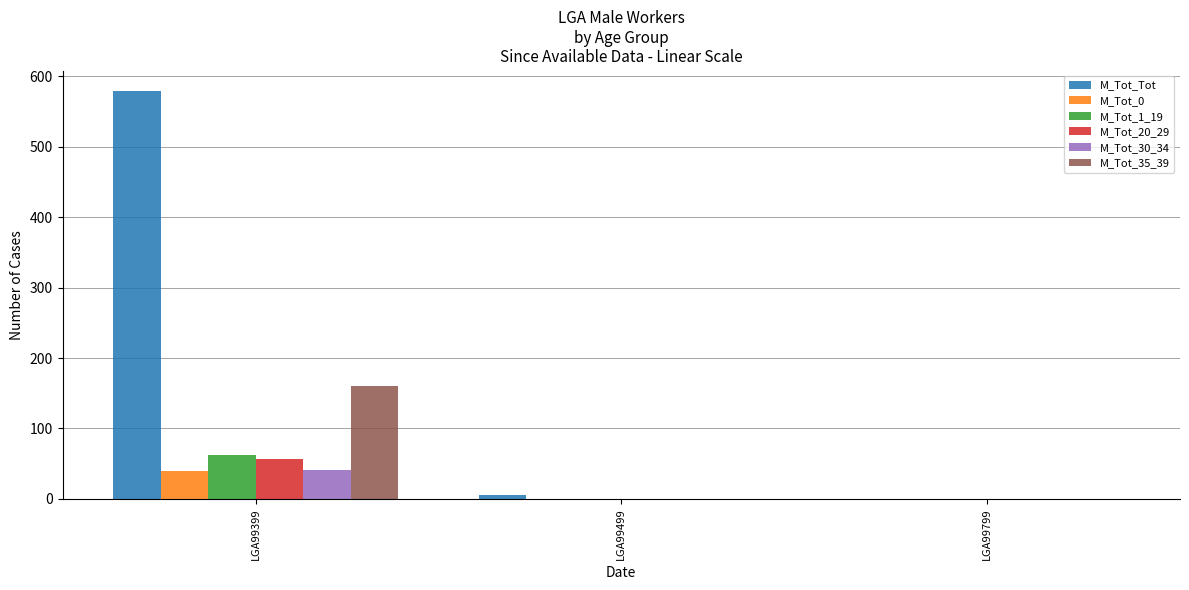

Is it true that M_Tot_1_19 equals 0 at LGA99499?

True